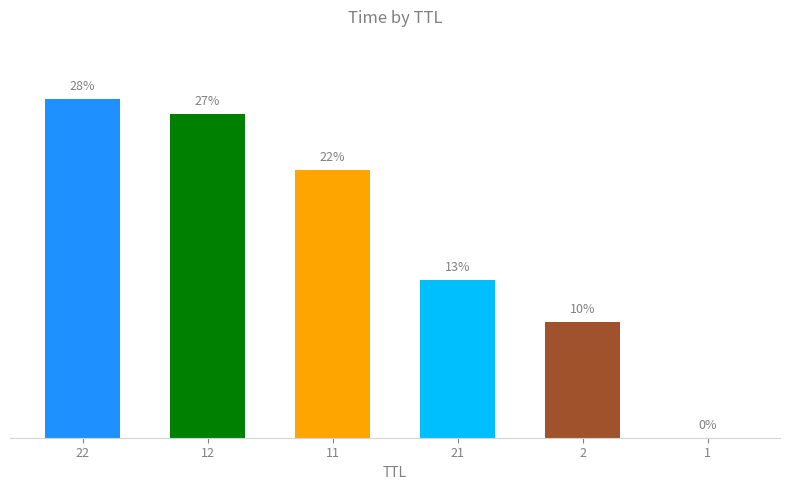

Reading left to right, what are all the values shown in this chart?

22=28.1	12=26.9	11=22.3	21=13.1	2=9.6	1=0.0